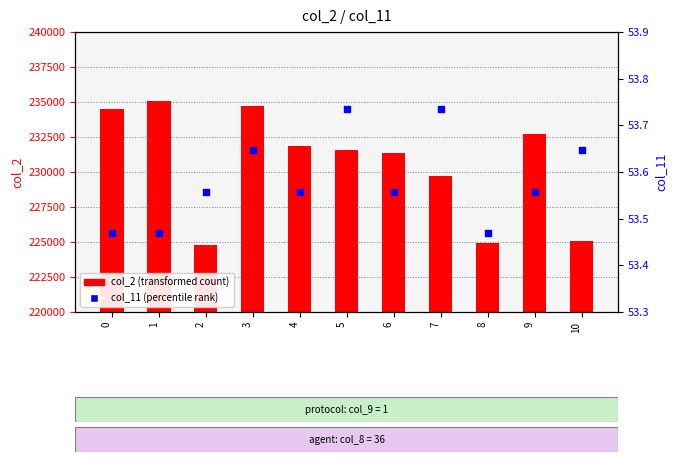

What is the total value across all series at 3?

234803.6